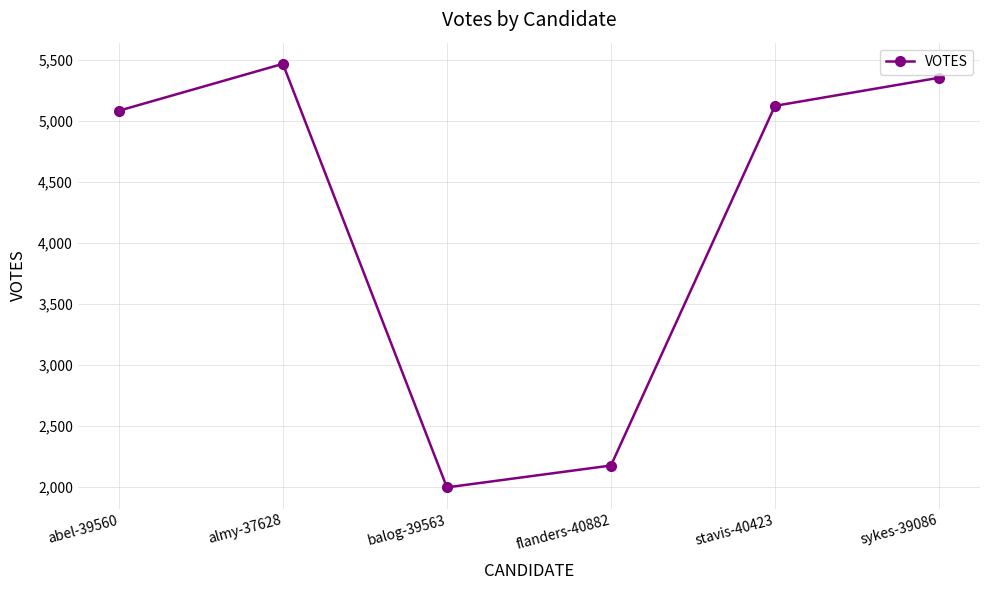

List the labels in order of value, largest first.

almy-37628, sykes-39086, stavis-40423, abel-39560, flanders-40882, balog-39563